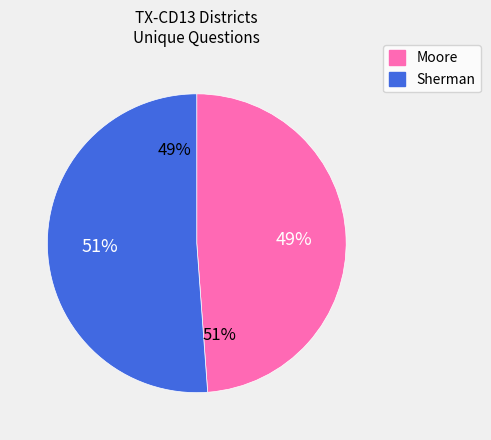

What is the ratio of the value at Moore to the value at Sherman?

1.0